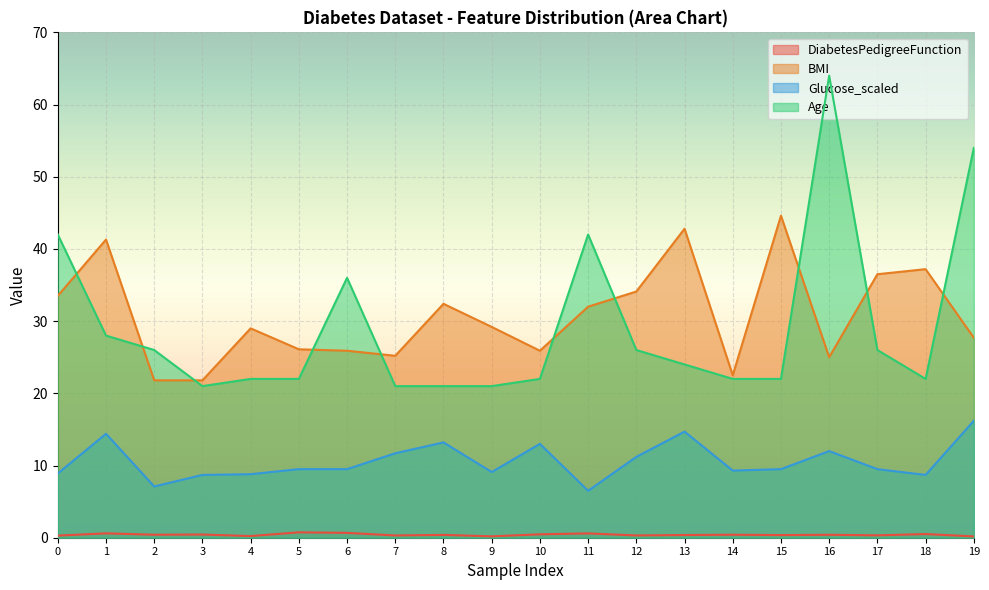

At which category is the sum across all series the highest?

16